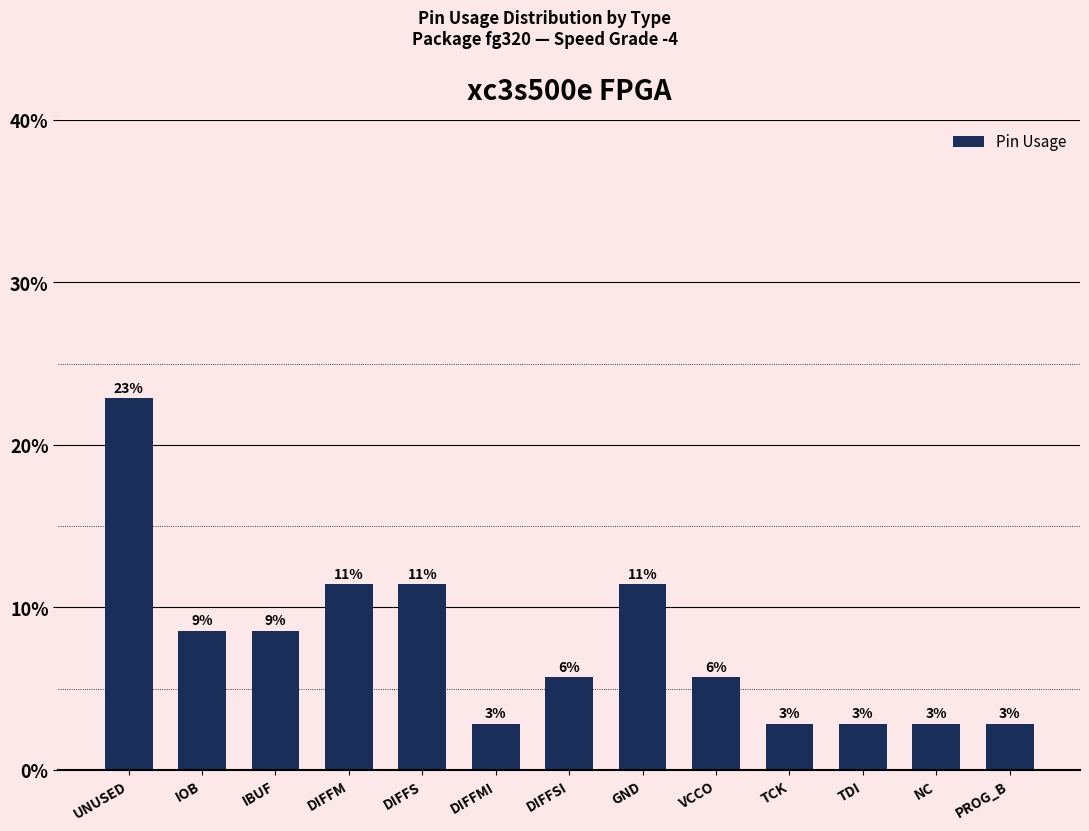

List the labels in order of value, smallest first.

DIFFMI, TCK, TDI, NC, PROG_B, DIFFSI, VCCO, IOB, IBUF, DIFFM, DIFFS, GND, UNUSED